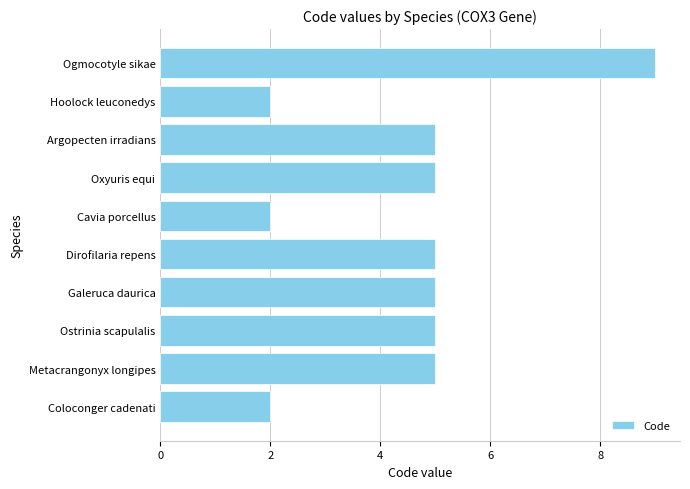

What is the approximate value at Dirofilaria repens?

5